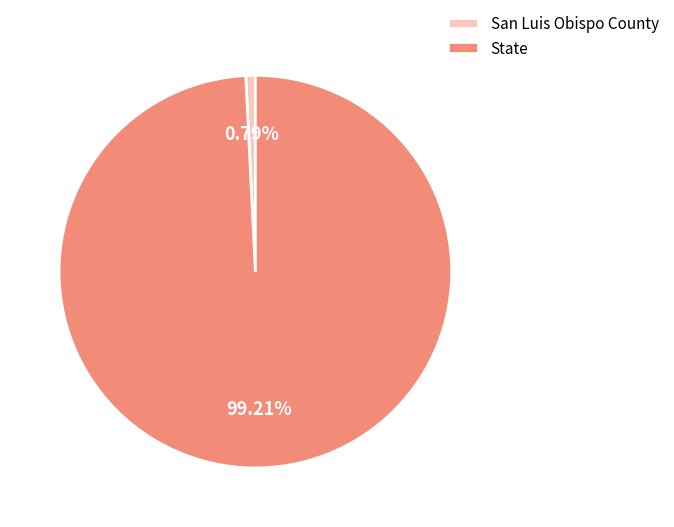

Combined, what portion of the pie is State and San Luis Obispo County?

100.0%